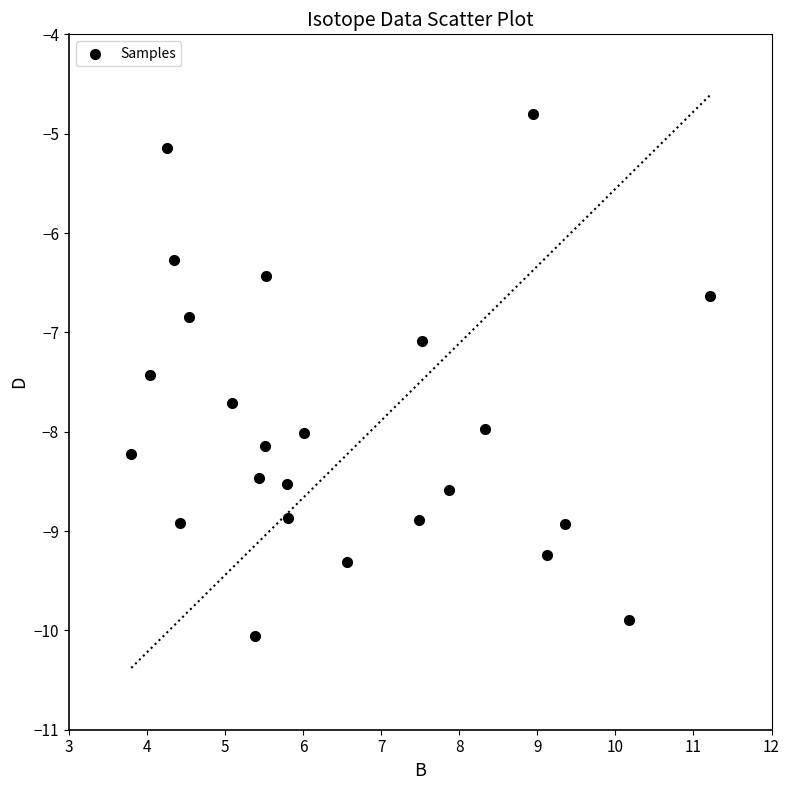

What is the range of Y values (max minus min)?

5.3